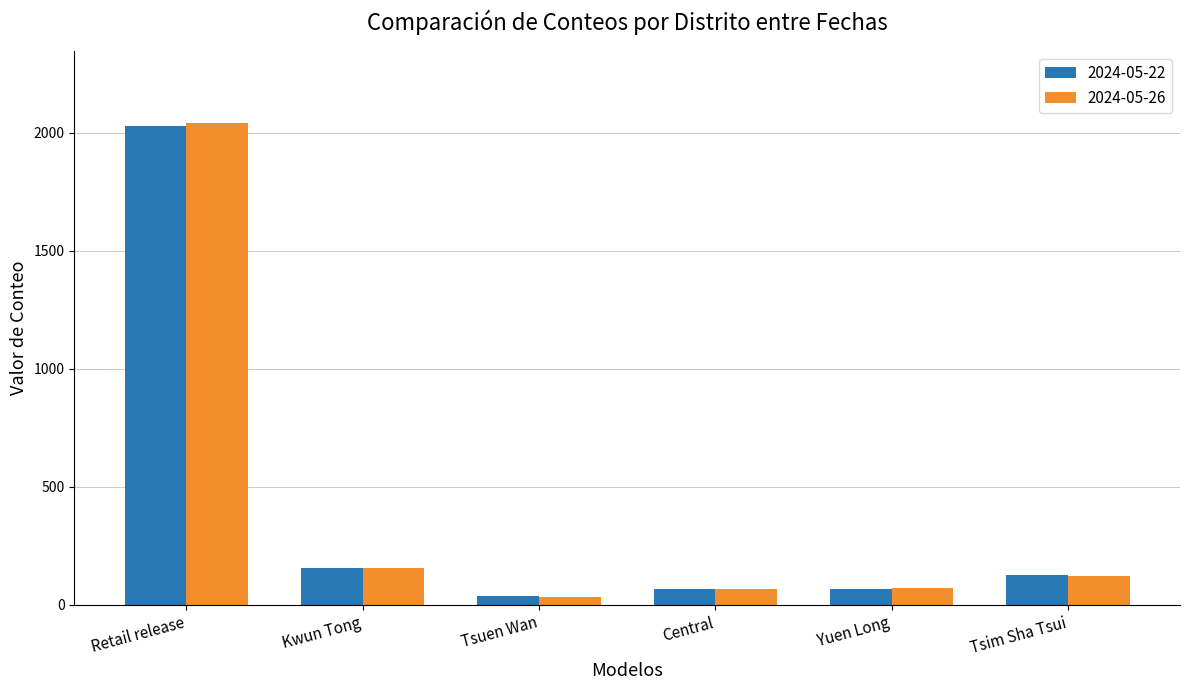

What is the maximum value shown in the chart?

2039